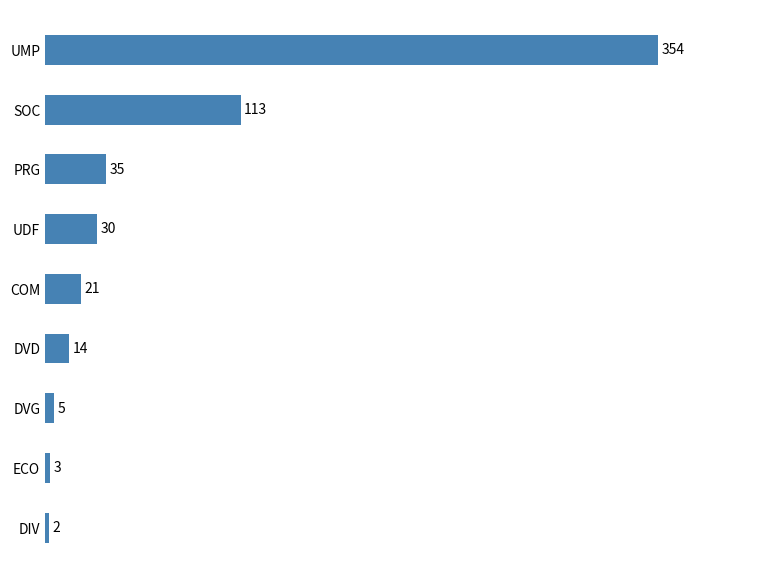

Which category has the highest value across all series?

UMP